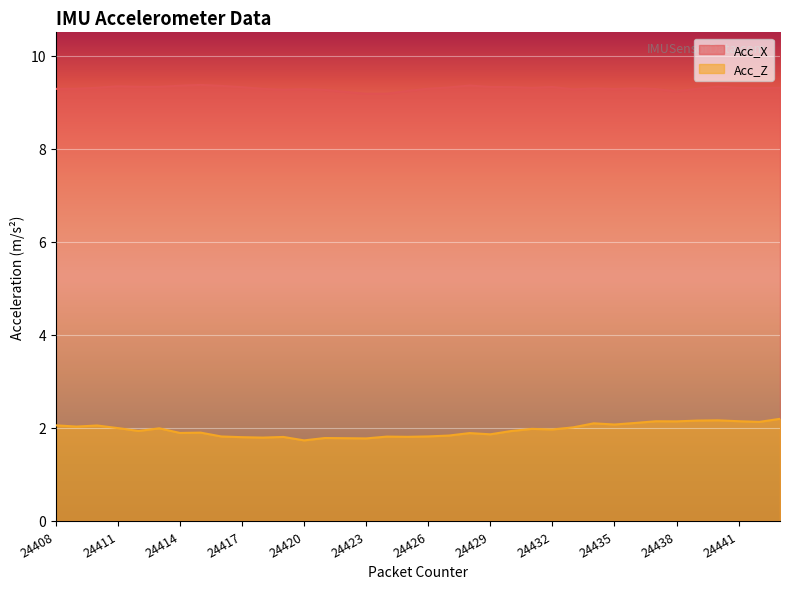

Reading left to right, transcribe all the data shown in this chart.

Acc_X: 24408=9.3	24409=9.3	24410=9.3	24411=9.3	24412=9.3	24413=9.3	24414=9.4	24415=9.4	24416=9.3	24417=9.3	24418=9.3	24419=9.3	24420=9.3	24421=9.3	24422=9.2	24423=9.2	24424=9.2	24425=9.2	24426=9.3	24427=9.3	24428=9.4	24429=9.3	24430=9.3	24431=9.3	24432=9.3	24433=9.3	24434=9.3	24435=9.3	24436=9.3	24437=9.3	24438=9.2	24439=9.3	24440=9.3	24441=9.3	24442=9.3	24443=9.3
Acc_Z: 24408=2.1	24409=2.0	24410=2.1	24411=2.0	24412=1.9	24413=2.0	24414=1.9	24415=1.9	24416=1.8	24417=1.8	24418=1.8	24419=1.8	24420=1.7	24421=1.8	24422=1.8	24423=1.8	24424=1.8	24425=1.8	24426=1.8	24427=1.8	24428=1.9	24429=1.9	24430=1.9	24431=2.0	24432=2.0	24433=2.0	24434=2.1	24435=2.1	24436=2.1	24437=2.1	24438=2.1	24439=2.2	24440=2.2	24441=2.1	24442=2.1	24443=2.2